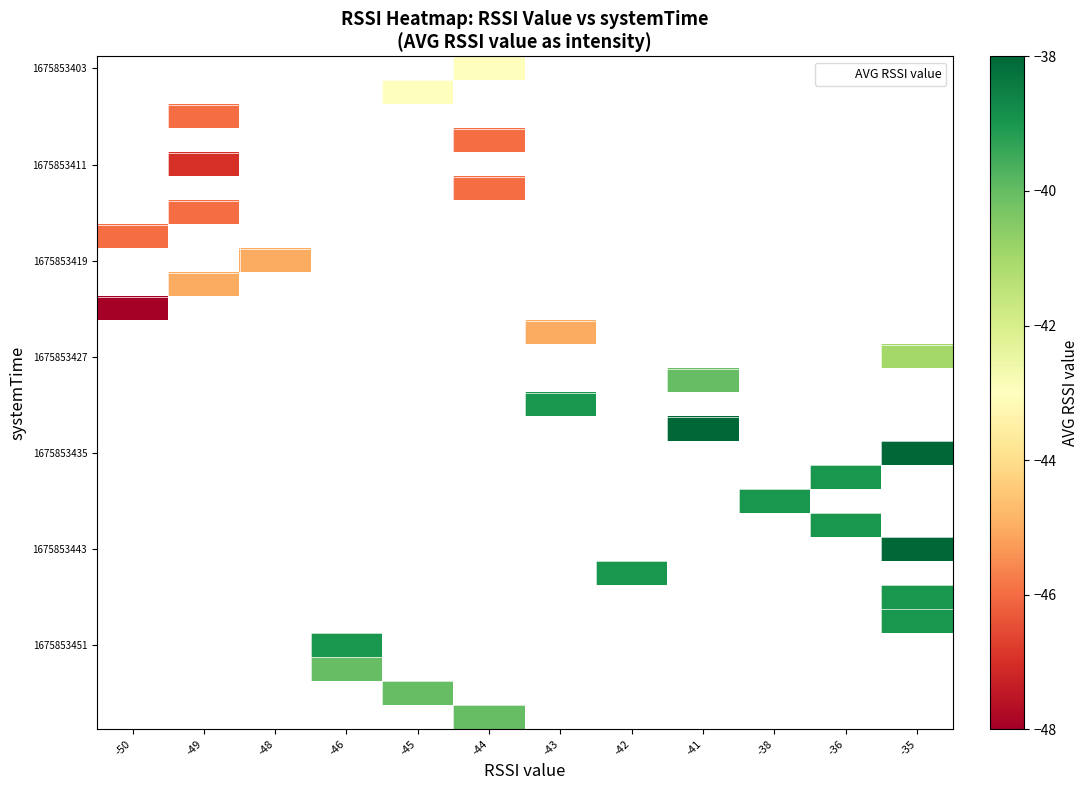

Which has a higher value, -48 or -35?

-35